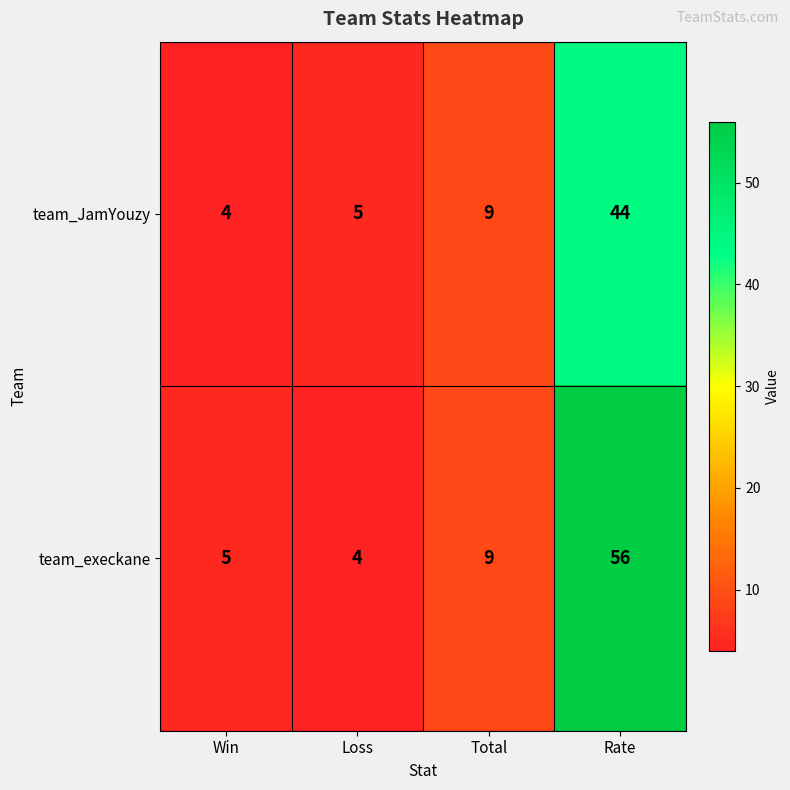

Reading left to right, what are all the values shown in this chart?

team_JamYouzy: 4	5	9	44
team_execkane: 5	4	9	56